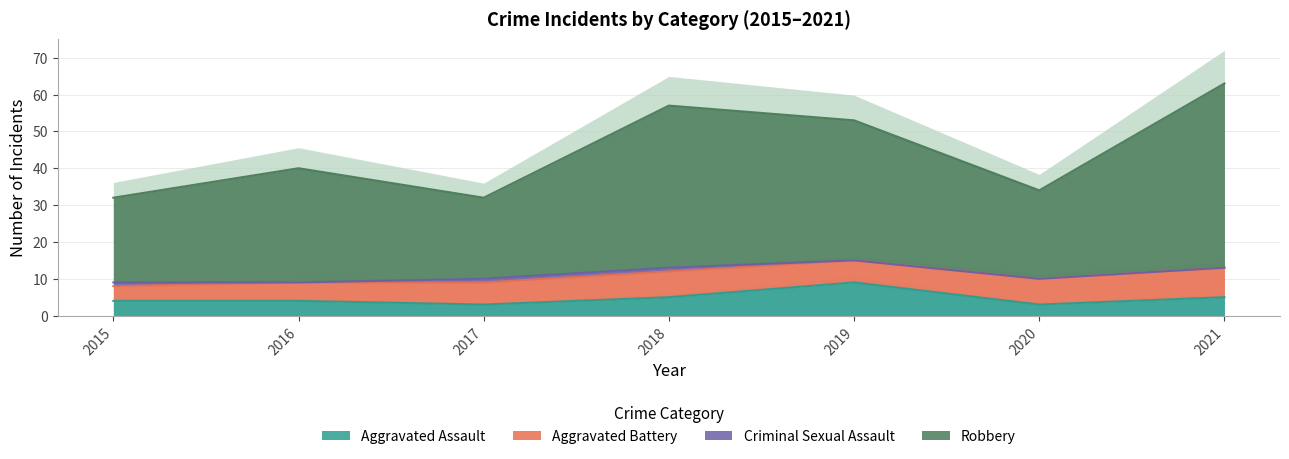

True or false: Aggravated Assault has a value of 3 at 2020.

True